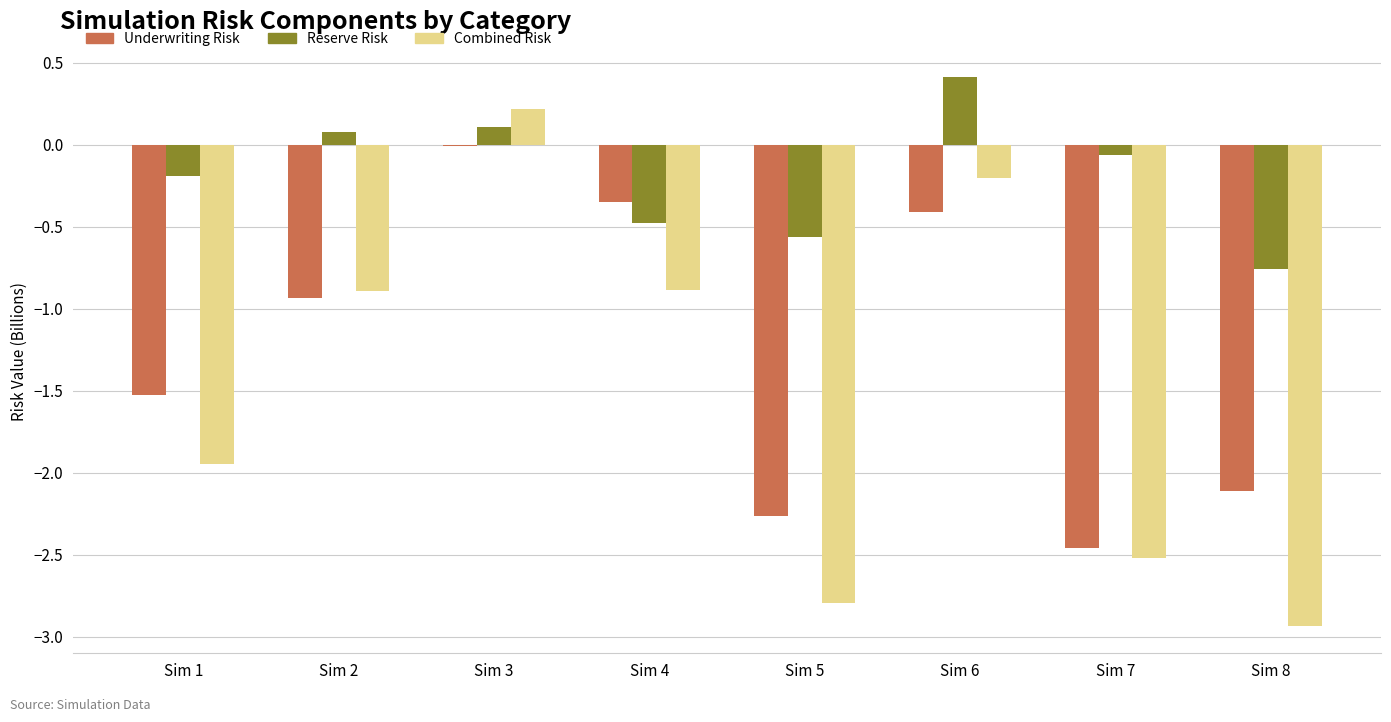

What is the greatest value displayed?

0.4